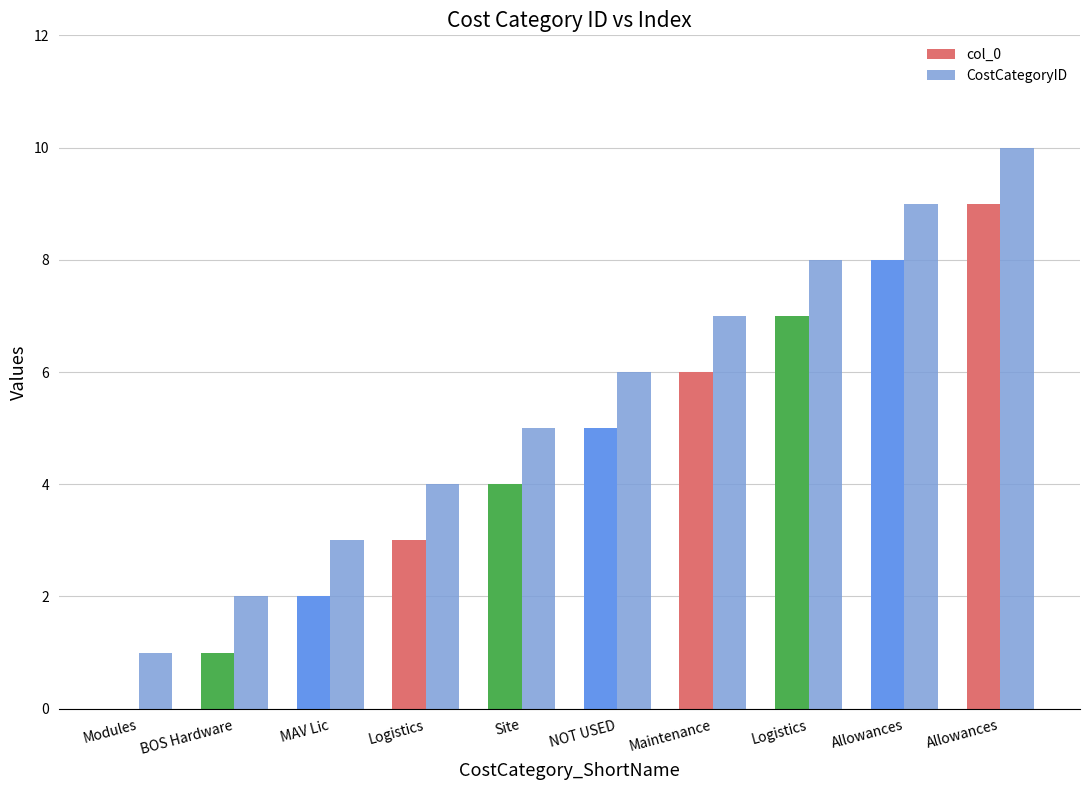

Is it true that CostCategoryID equals 3 at MAV Lic?

True